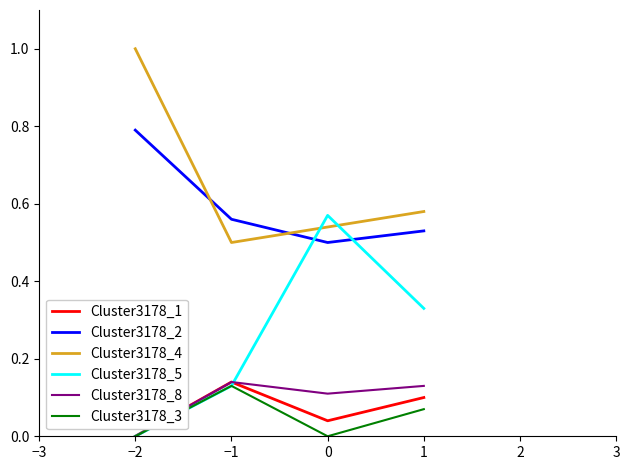

How many lines are shown in the chart?

6